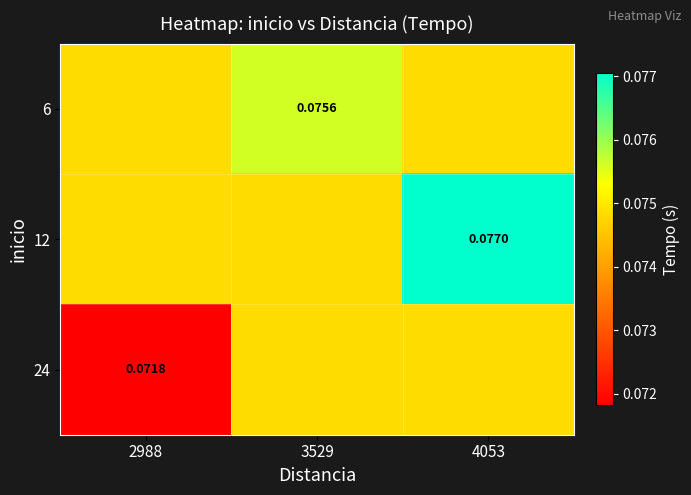

Is the value of 6 at 4053 greater than the value of 24 at 3529?

No